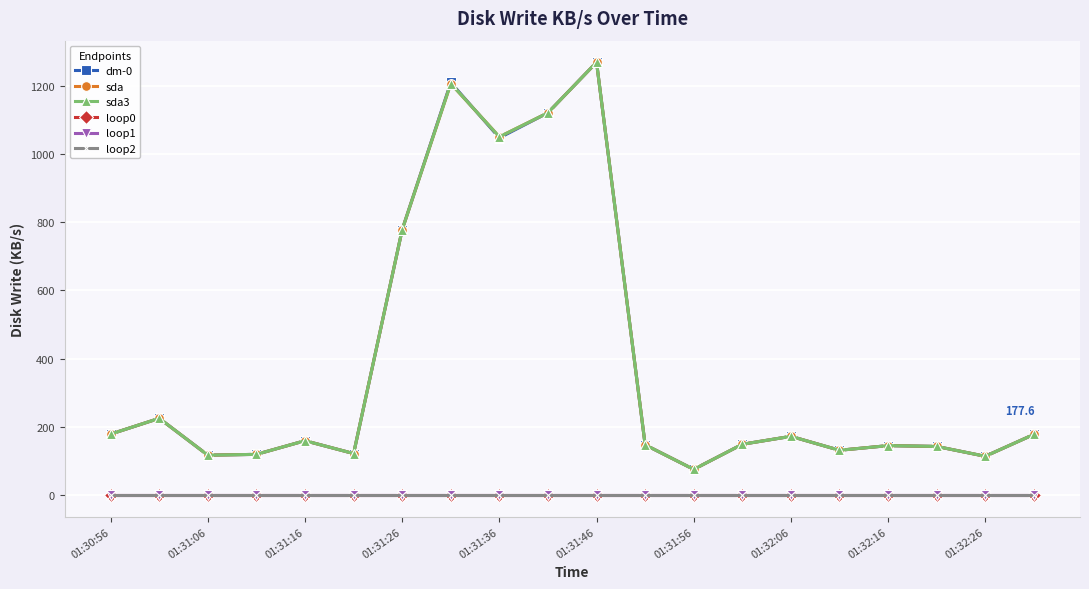

Does the chart have visible grid lines?

Yes